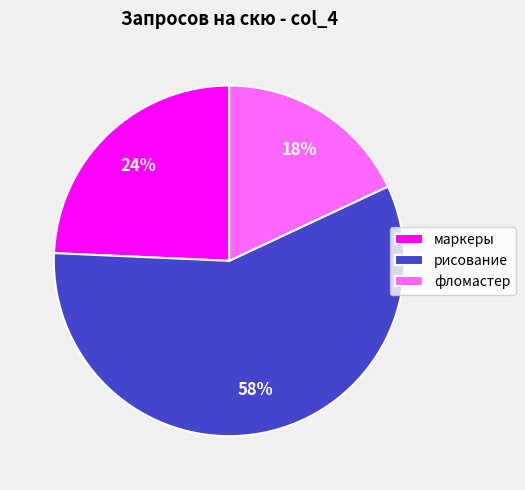

Does маркеры represent more than half of the total?

No